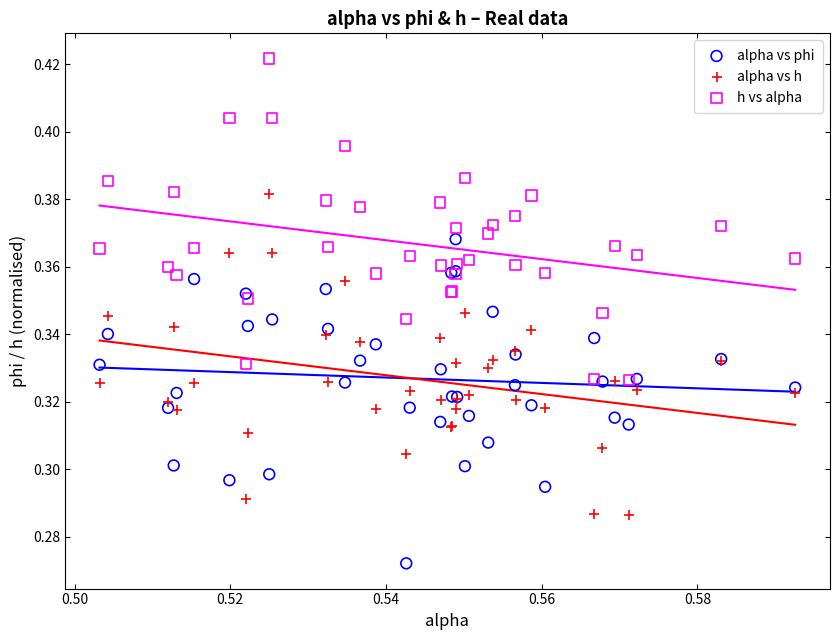

Which series reaches the minimum Y coordinate?

alpha vs phi